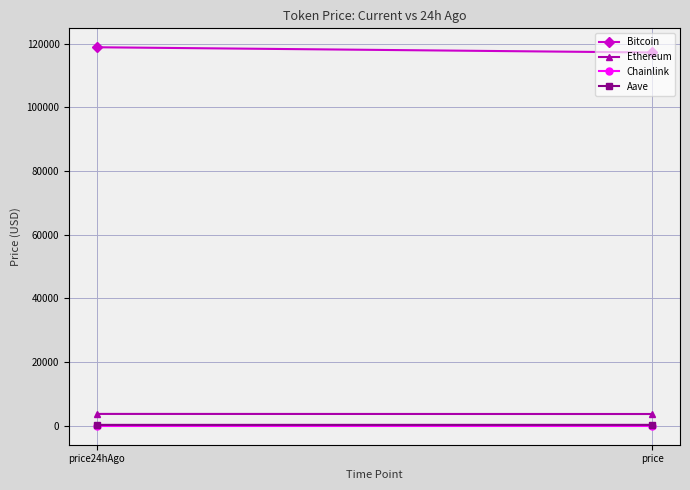

Is it true that Ethereum equals 6454.3 at price24hAgo?

False